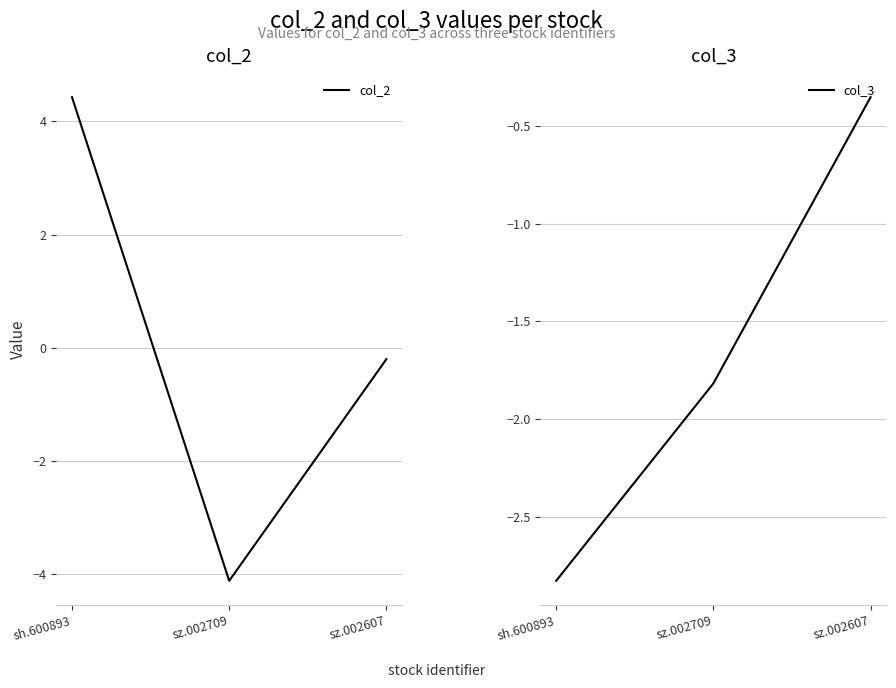

Which series has the largest range (max minus min)?

col_2